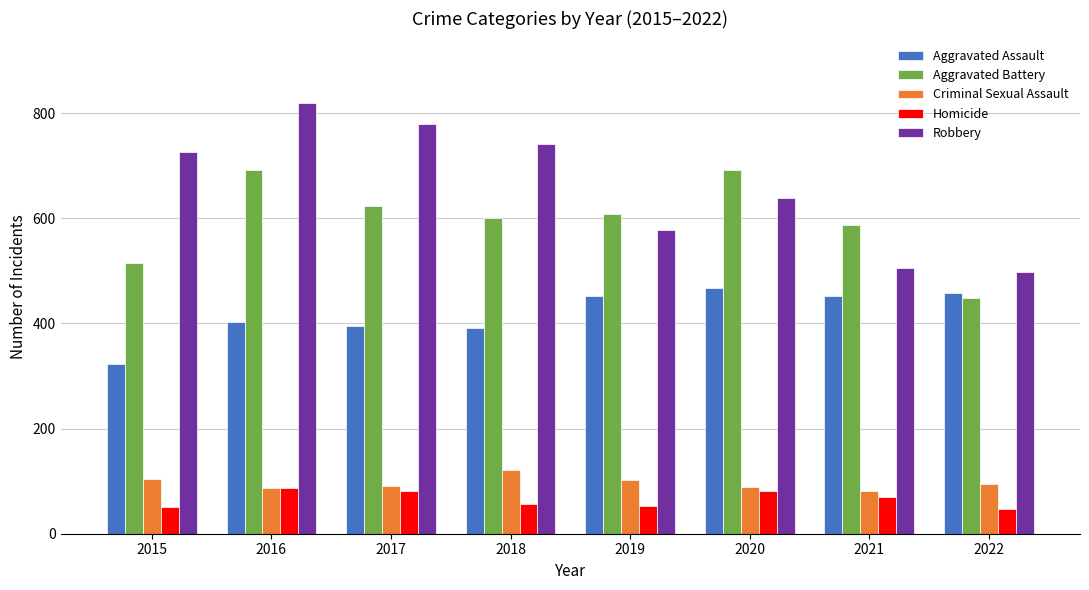

Where is Robbery nearest to the value 658?

2020